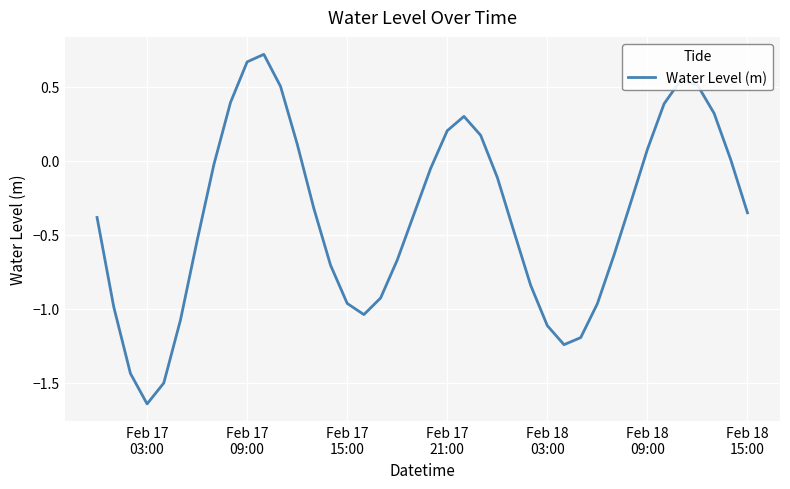

Count the number of data series in this chart.

1